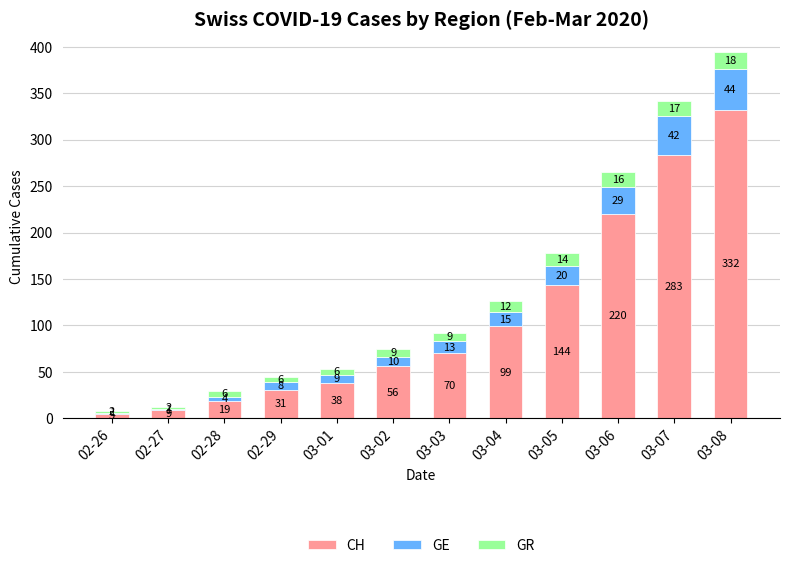

At which category is the sum across all series the highest?

03-08